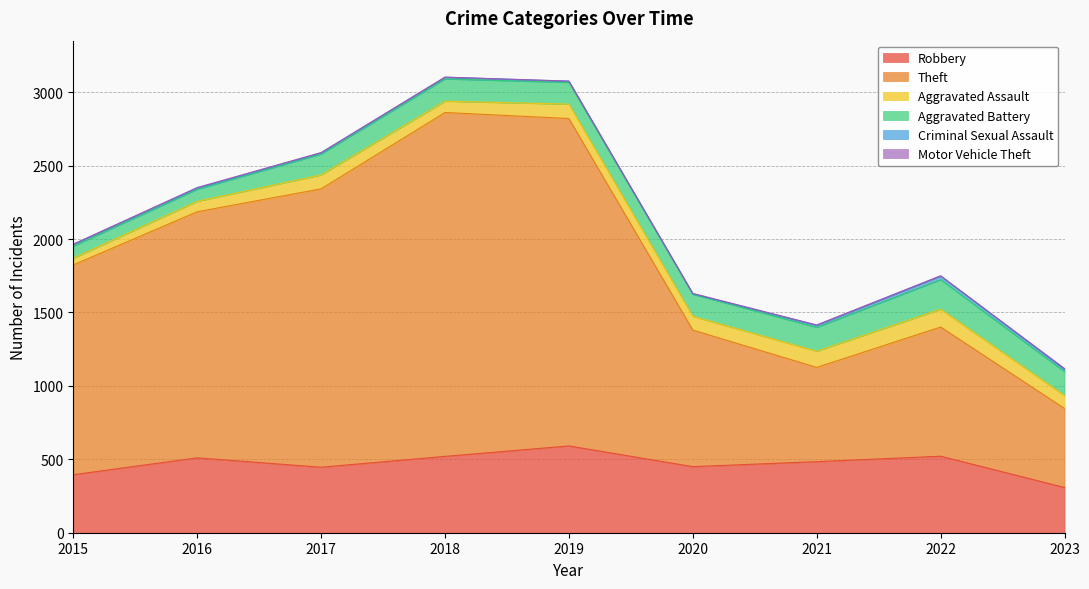

What is the average value of the Criminal Sexual Assault series?

11